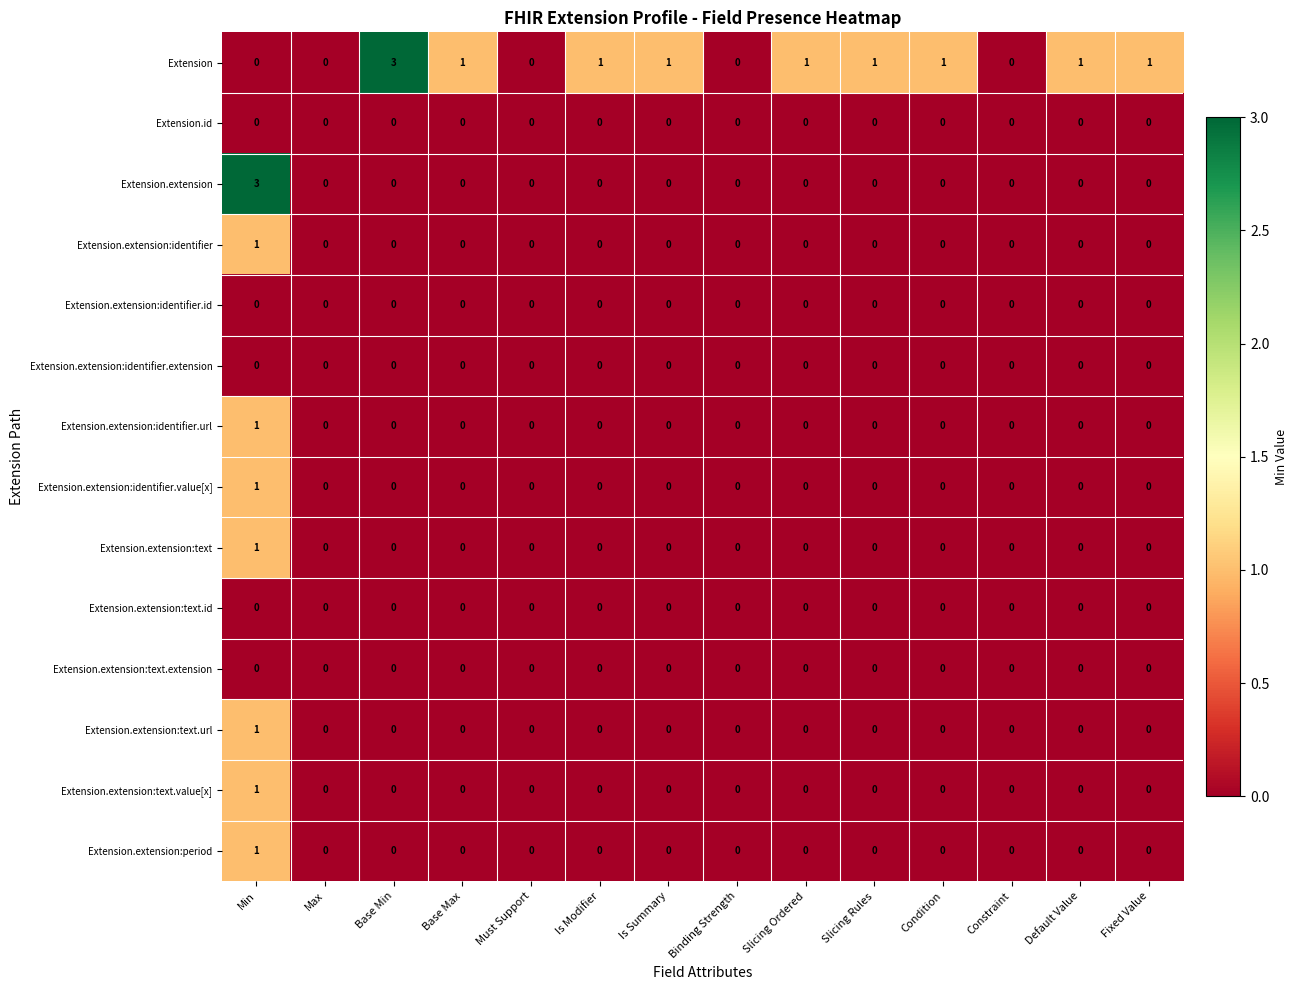

Which series has the largest total across all categories?

Extension